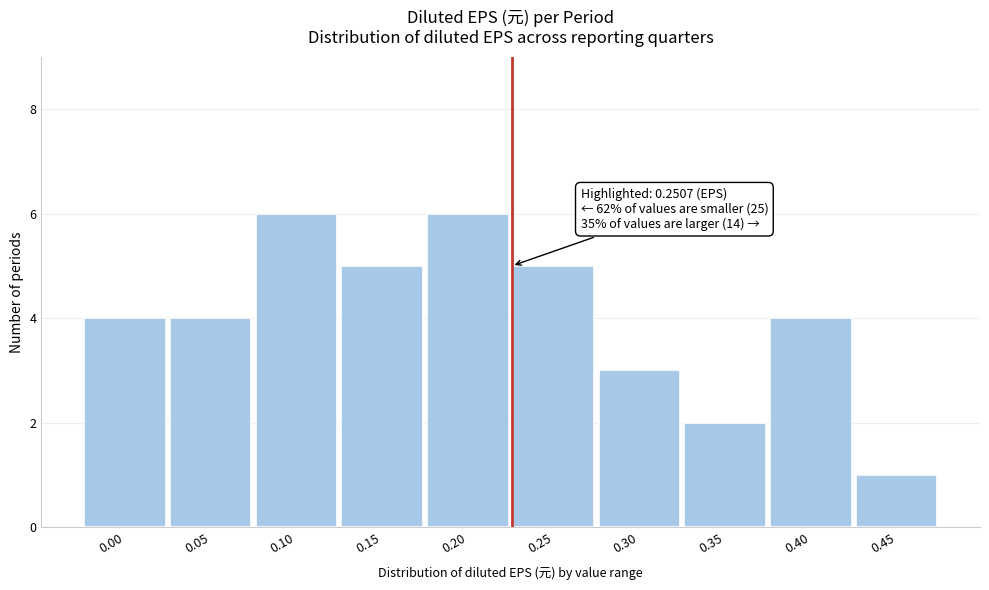

Reading left to right, what are all the values shown in this chart?

0.00=4	0.05=4	0.10=6	0.15=5	0.20=6	0.25=5	0.30=3	0.35=2	0.40=4	0.45=1